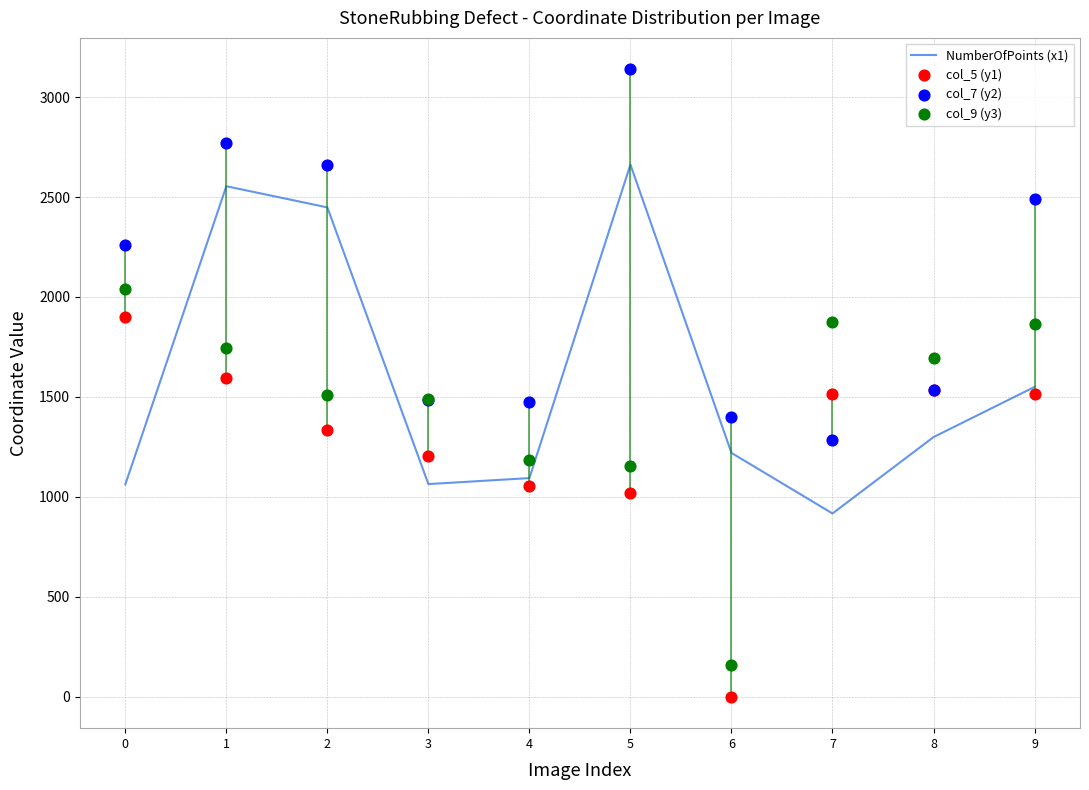

Which series has the largest total across all categories?

col_7 (y2)